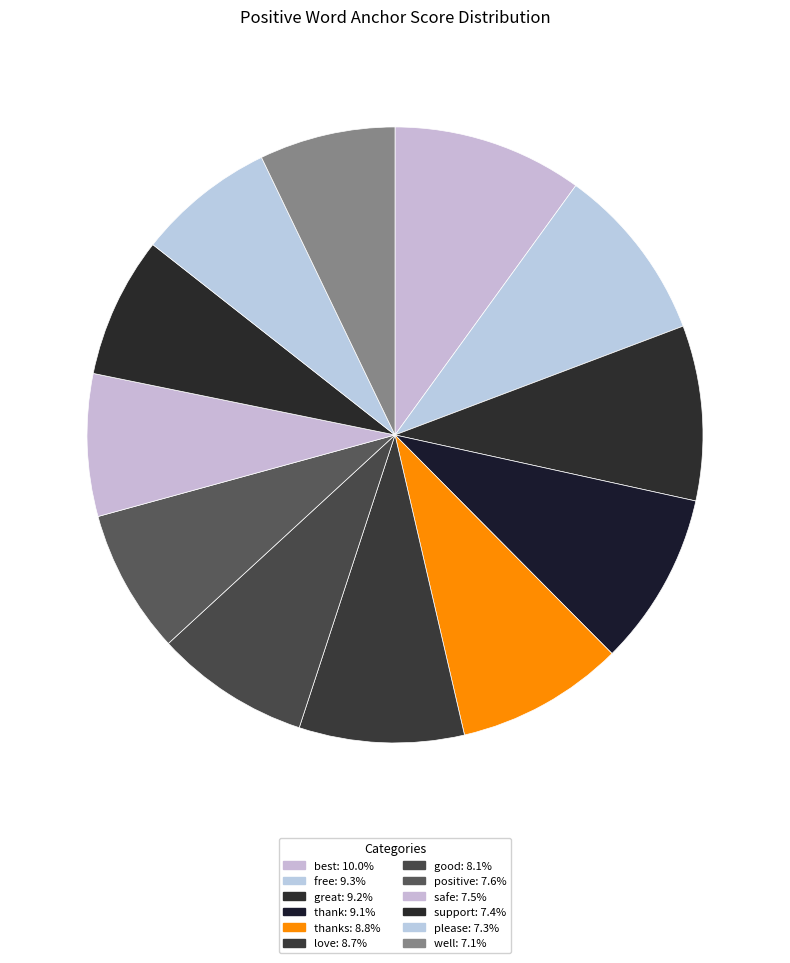

How many segments does this pie chart have?

12